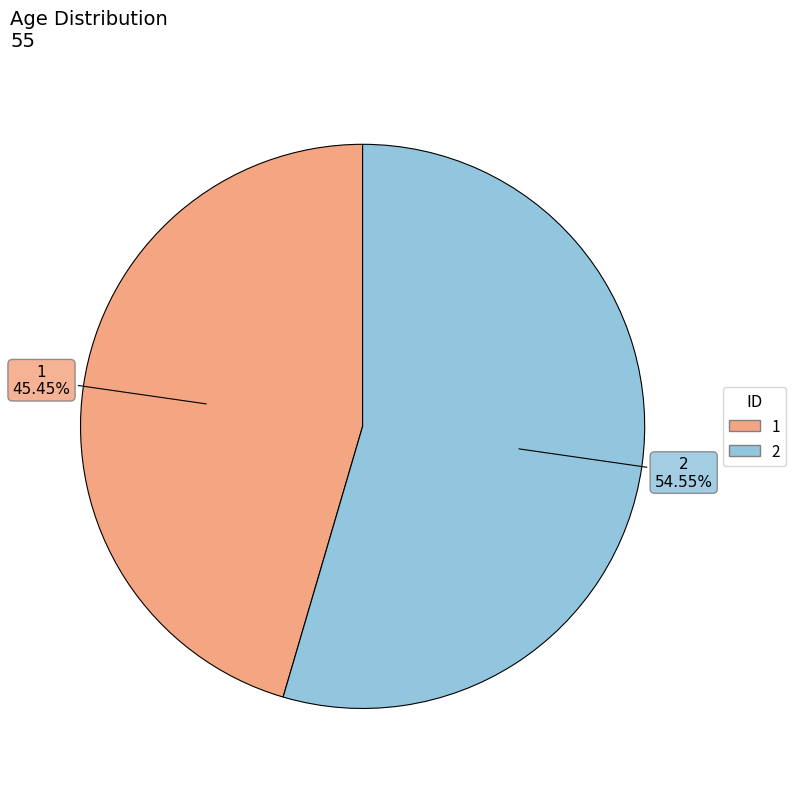

To the nearest percent, what is the average slice percentage?

50%